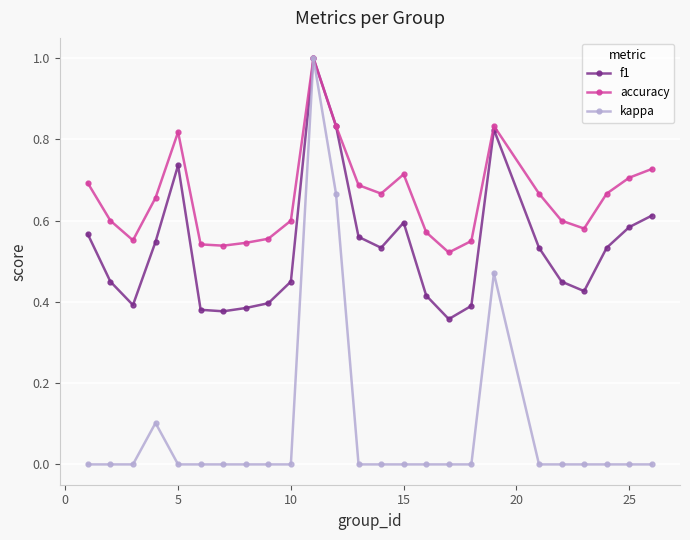

Which series has the widest spread of values?

kappa